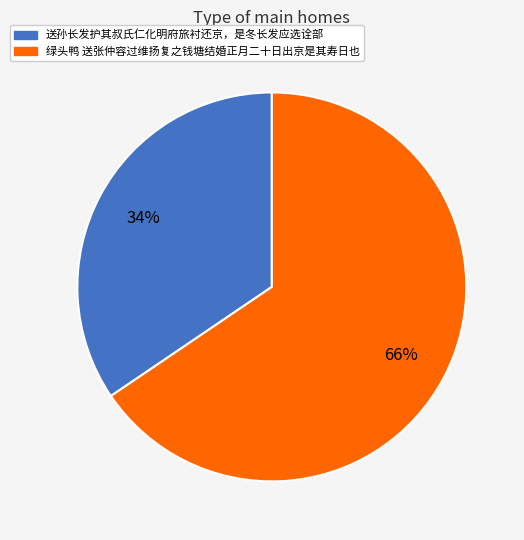

Which slice is the smallest?

送孙长发护其叔氏仁化明府旅衬还京，是冬长发应选诠部